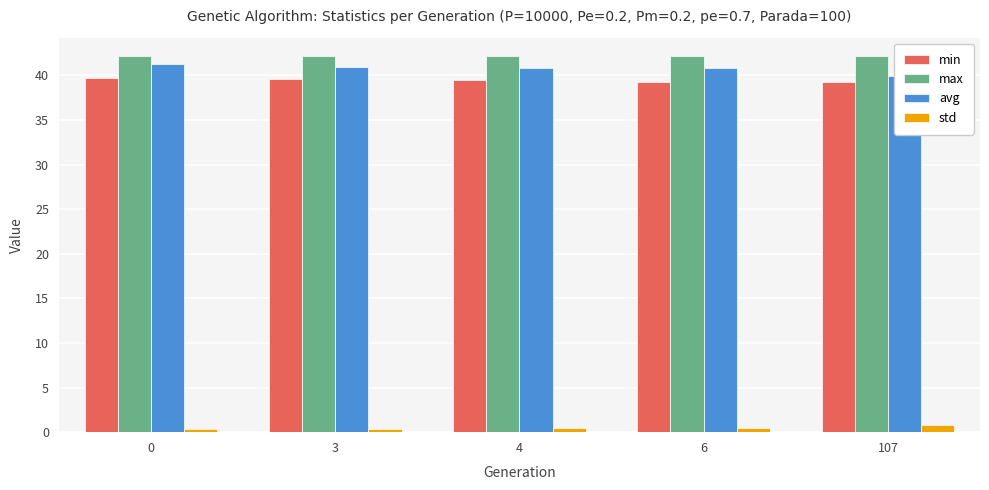

Is it true that max equals 72.4 at 3?

False